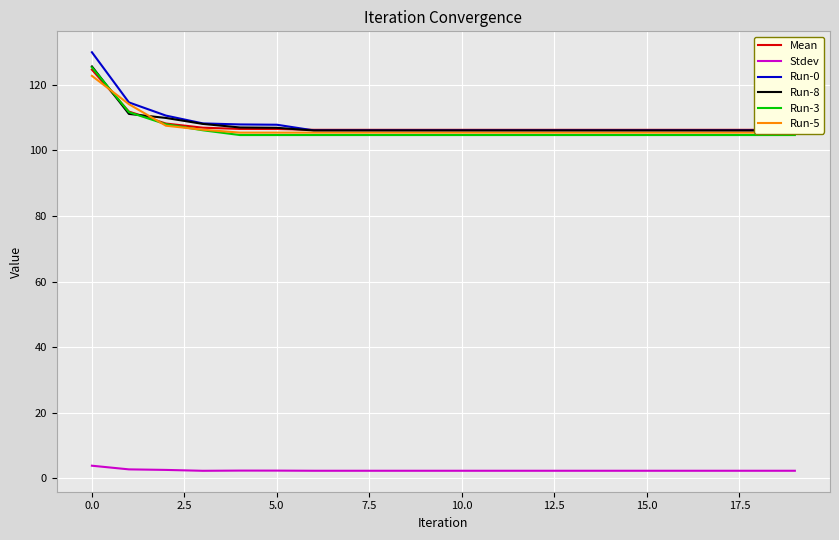

What are all the series names shown in the legend?

Mean, Stdev, Run-0, Run-8, Run-3, Run-5